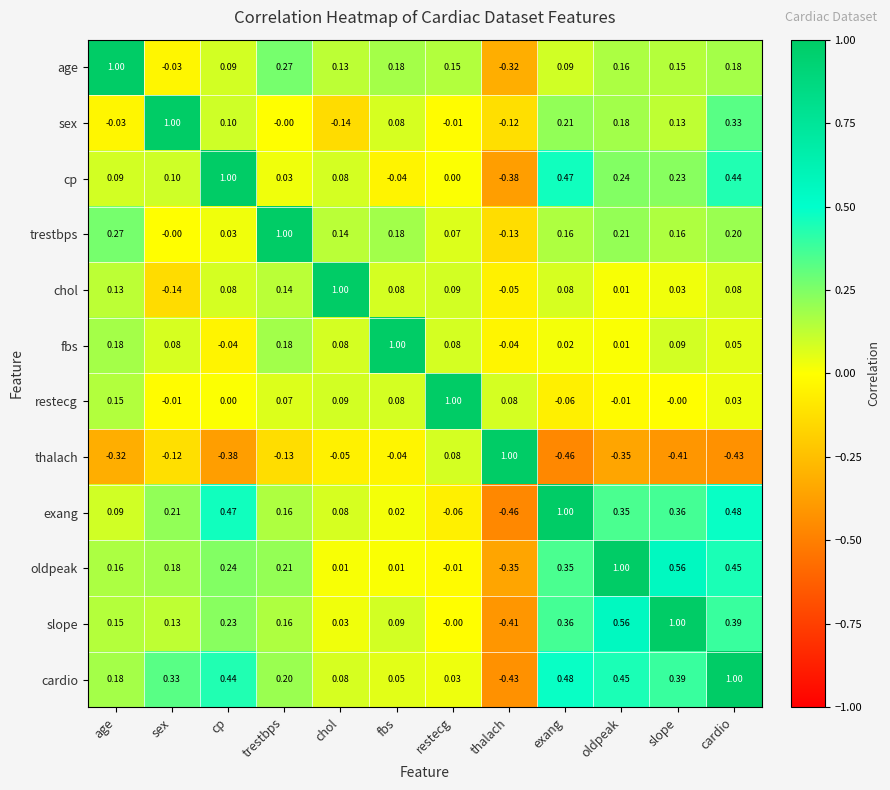

Where does the oldpeak series first go above 0?

age